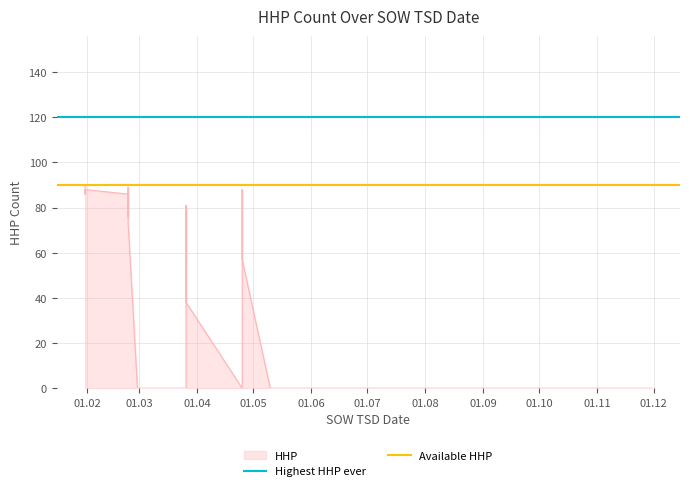

Does the chart have visible grid lines?

Yes